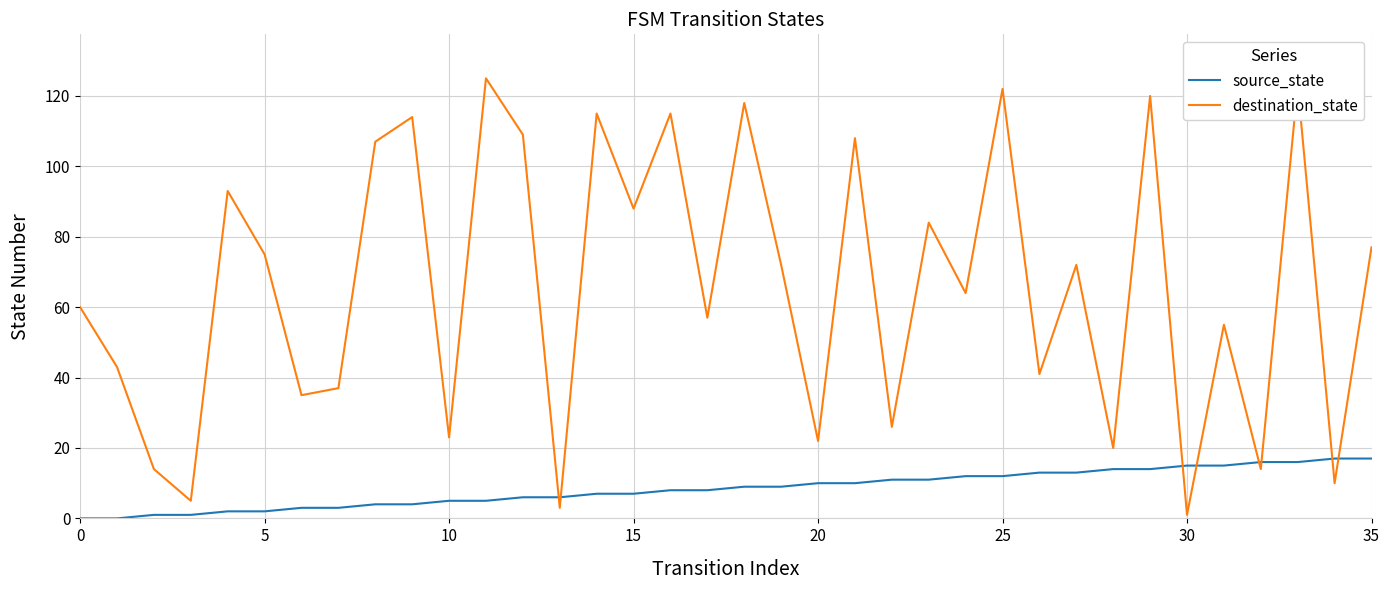

Which series has the widest spread of values?

destination_state